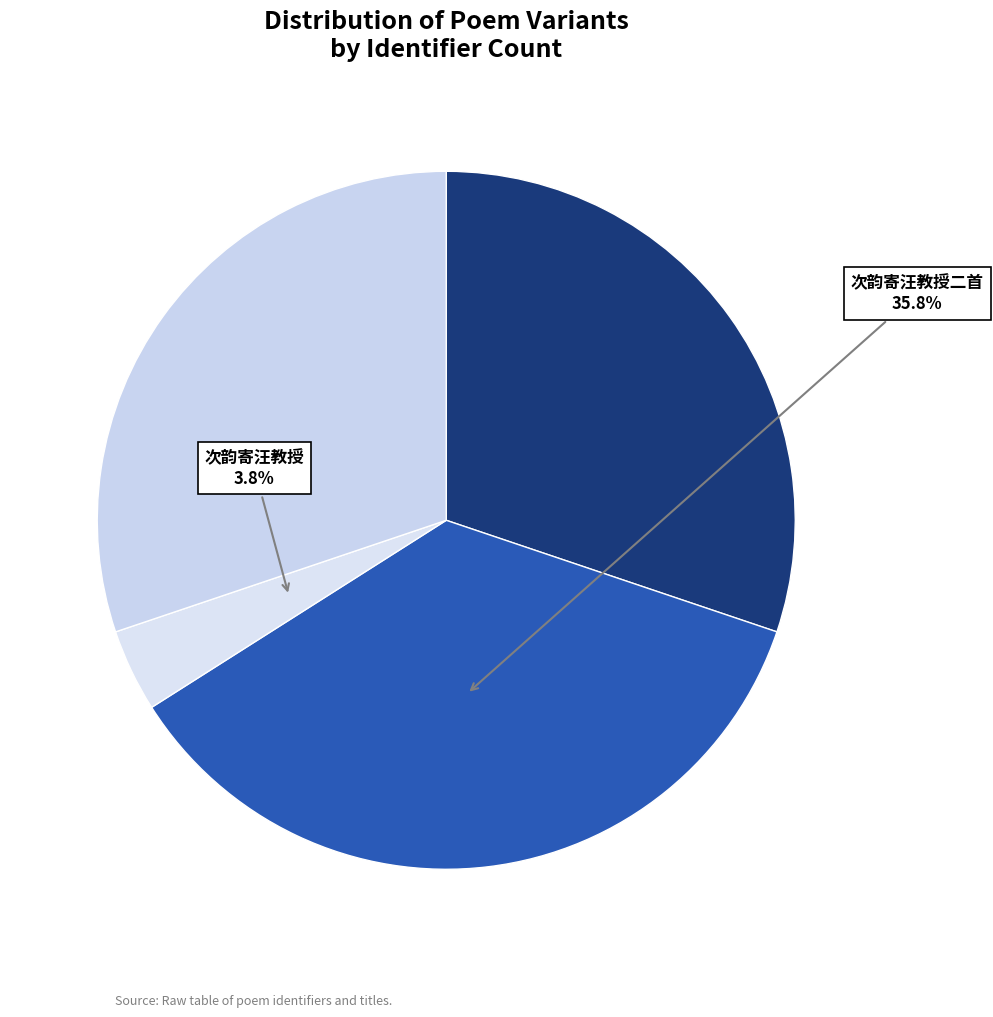

How many slices are in this pie chart?

4